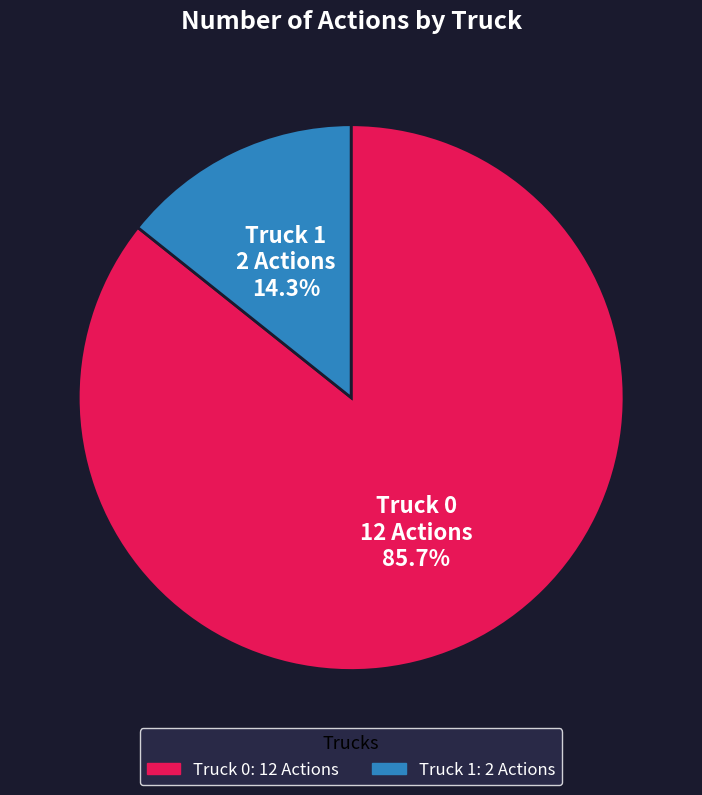

The Truck 0 slice represents 95% of the pie. True or false?

False